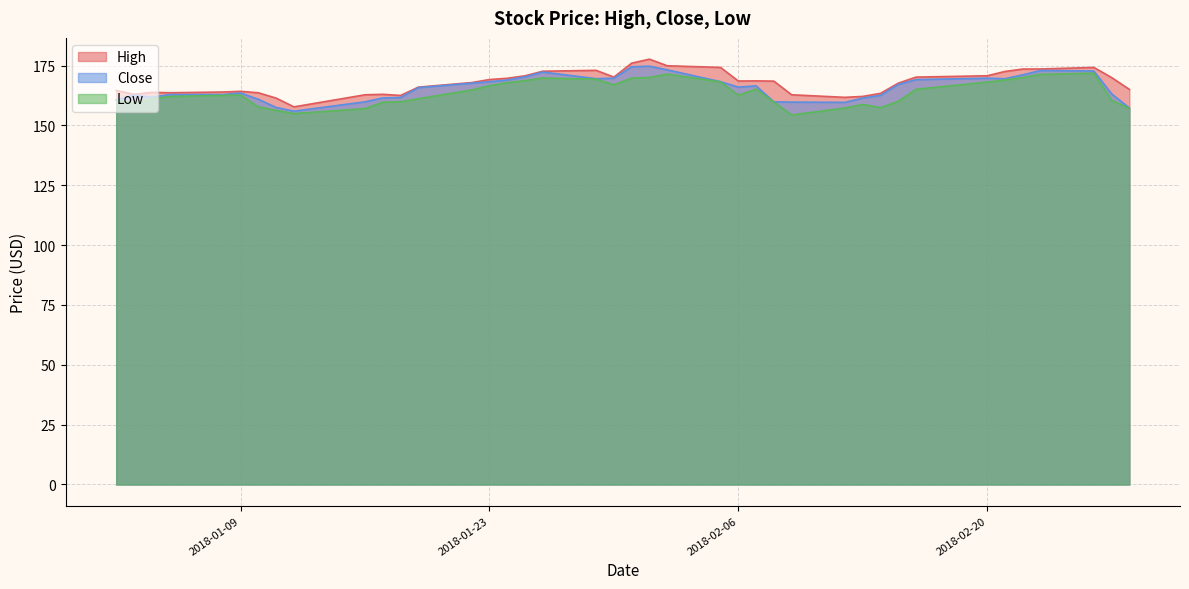

True or false: High has a value of 94.9 at 2018-01-09.

False